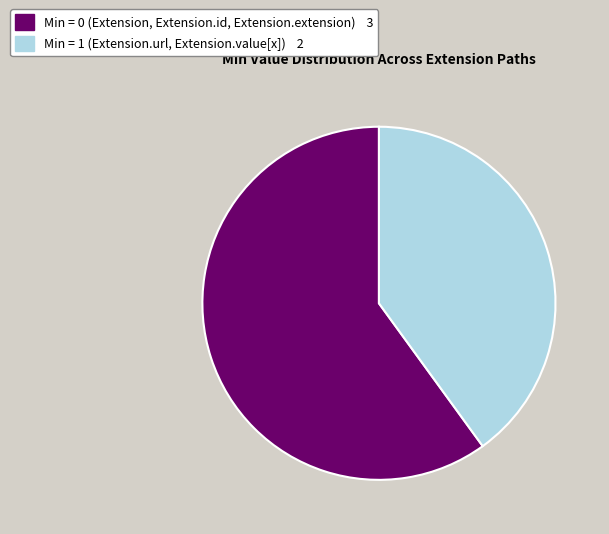

Is there a majority slice in this chart?

Yes